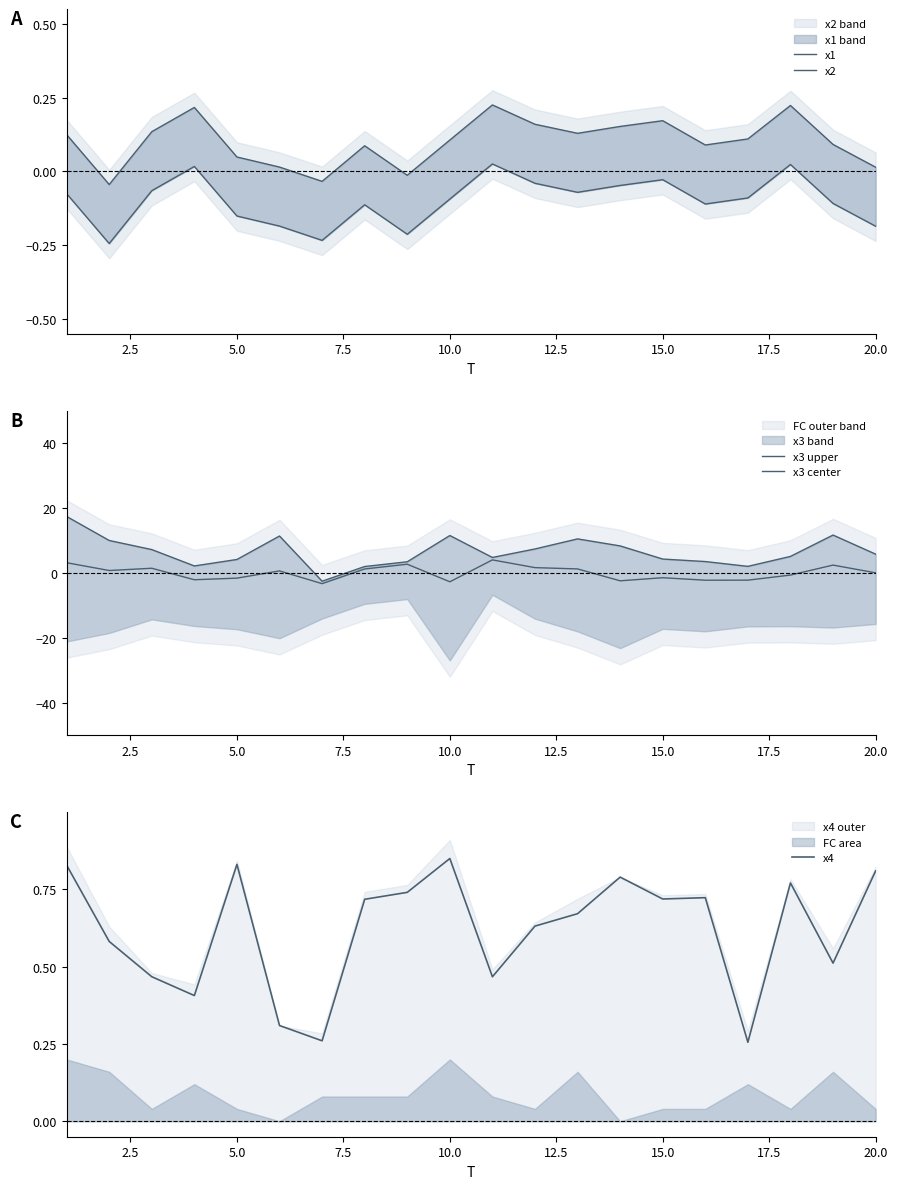

Which series has the widest spread of values?

x3 upper